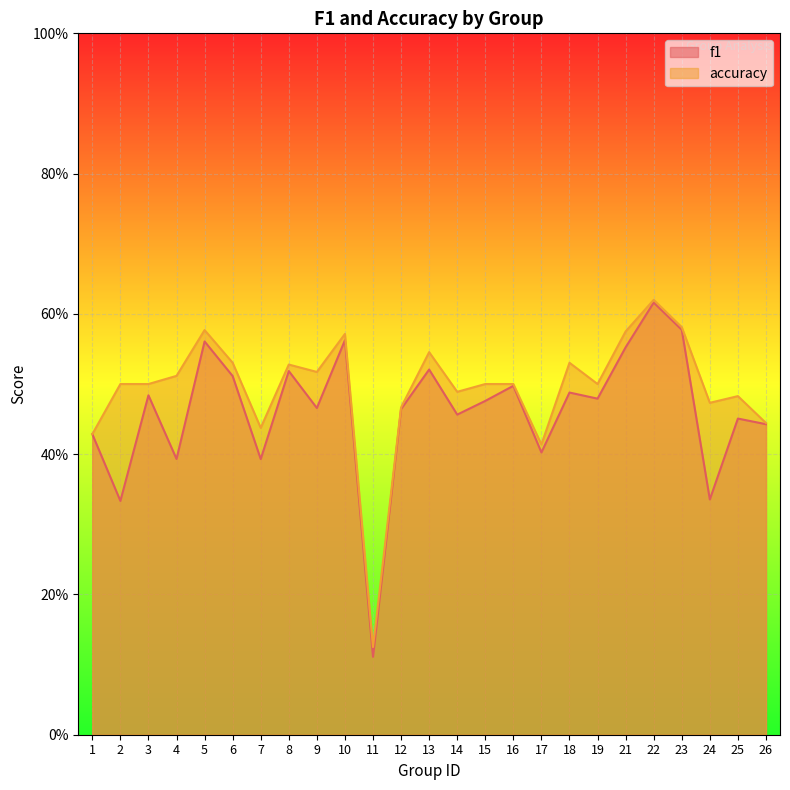

What is the average value of the f1 series?

0.5